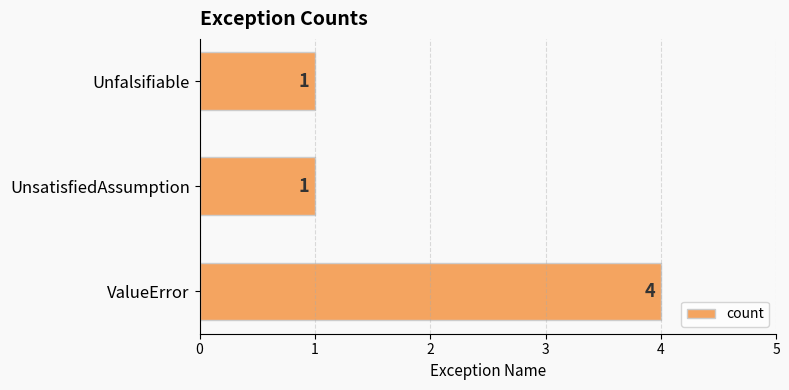

What is the greatest value displayed?

4